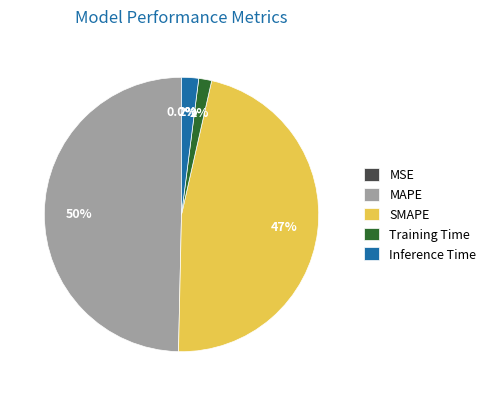

Which has a higher value, SMAPE or Training Time?

SMAPE